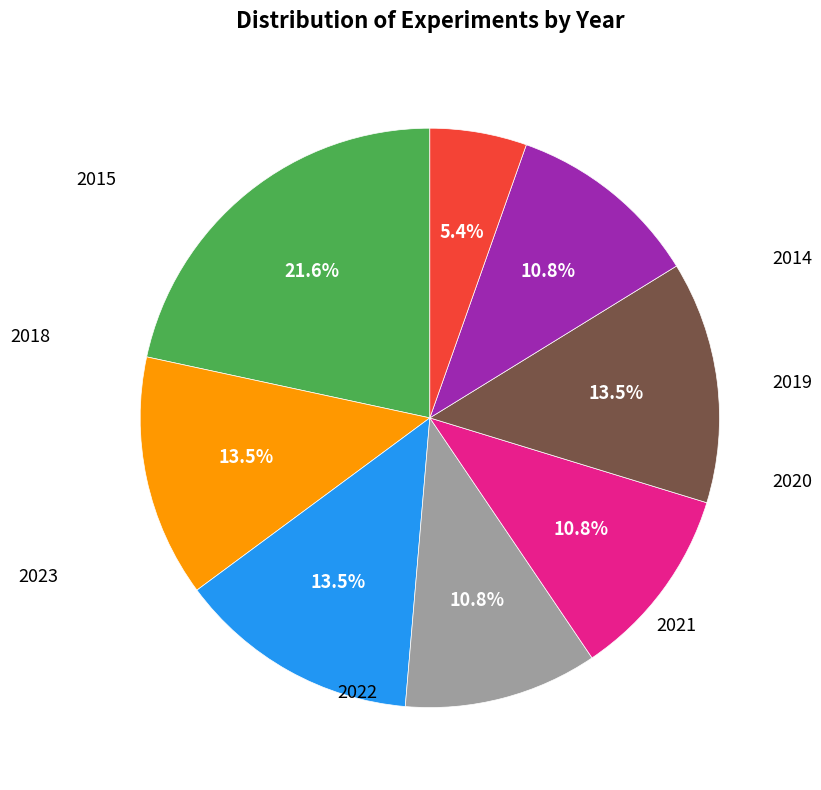

To the nearest percent, what portion does 2021 represent?

11%